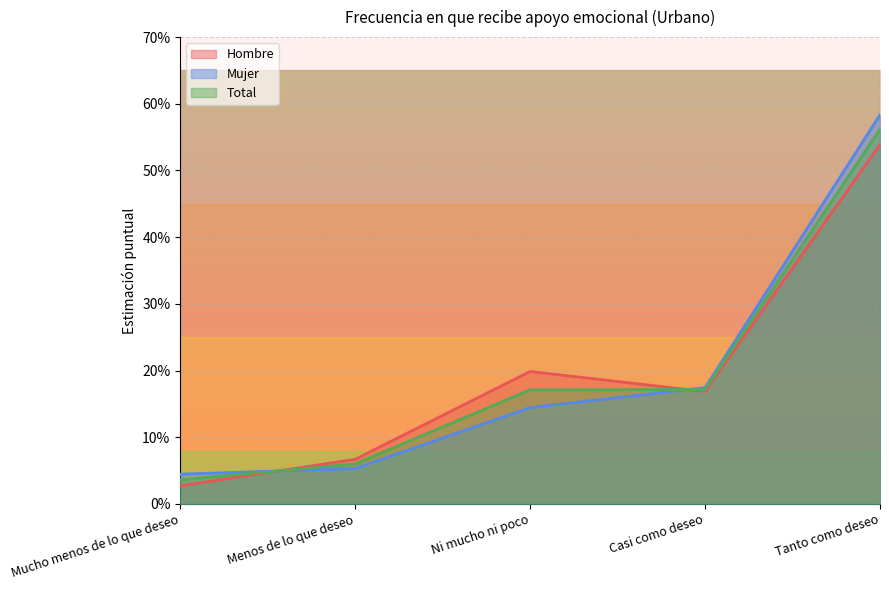

True or false: Hombre and Total cross at least once.

True